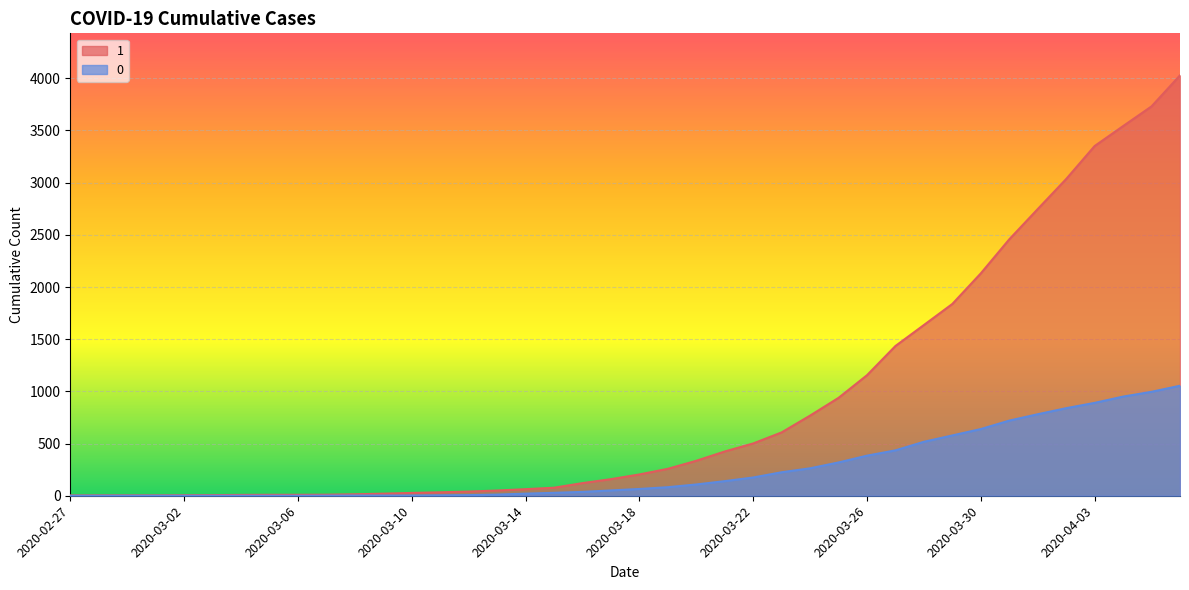

What position from the right is 2020-03-19?

19